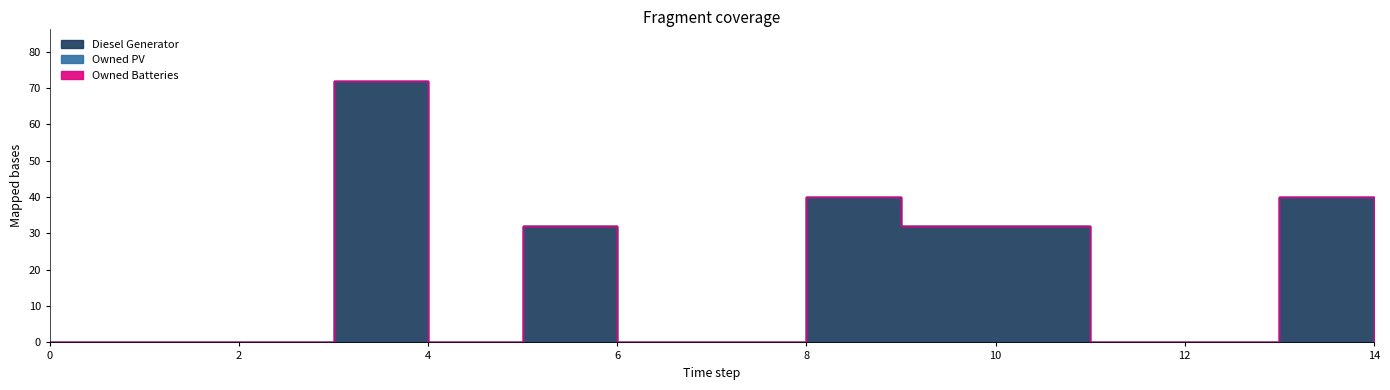

At how many categories does at least one series exceed 38?

3